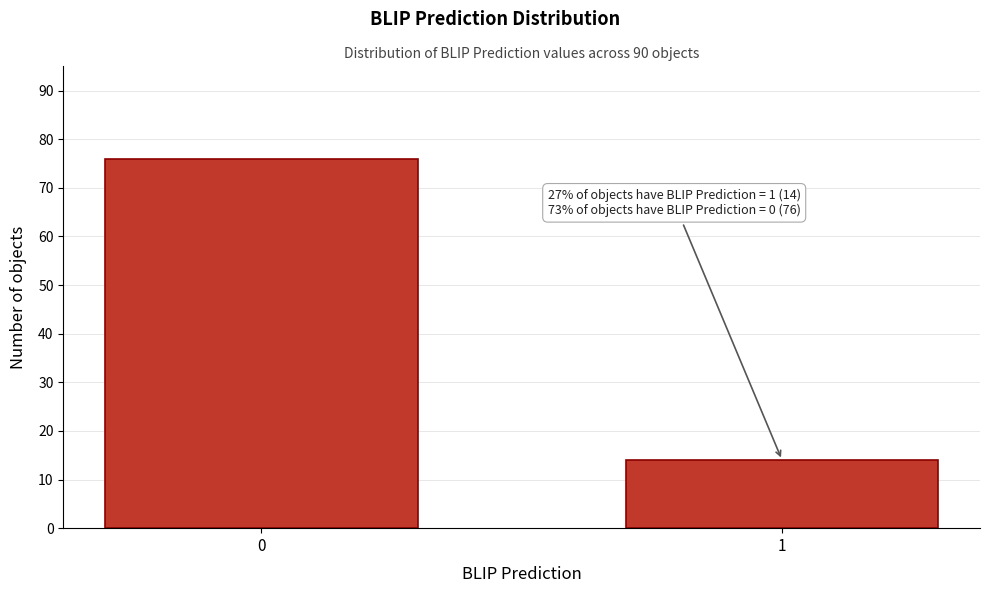

Reading right to left, what are all the values shown in this chart?

14	76